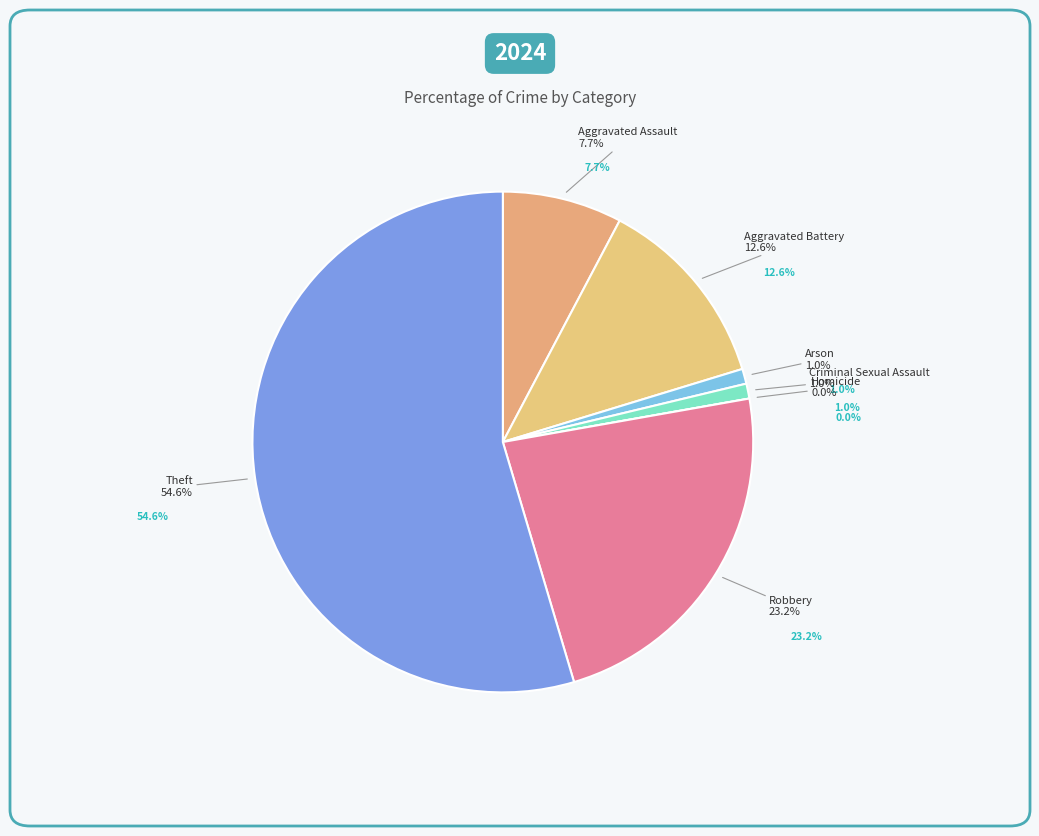

Count the number of slices in the pie.

7